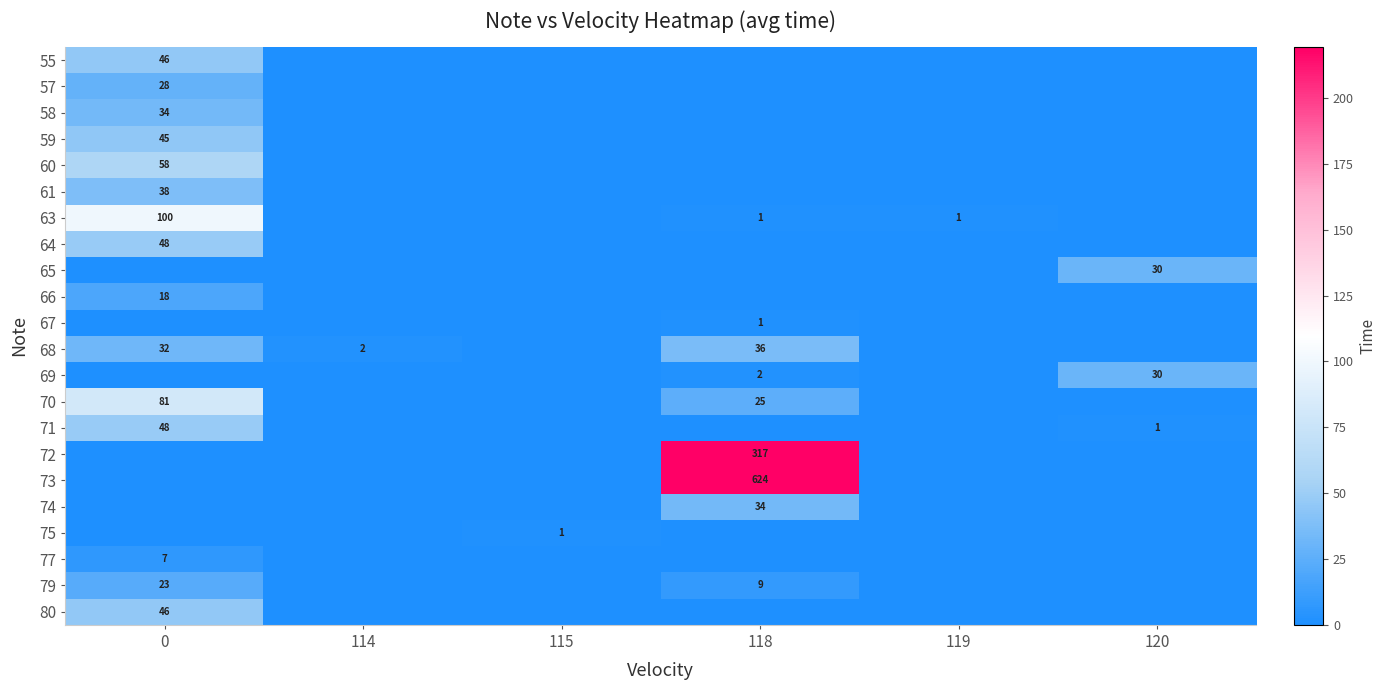

The value of 63 at 118 is 0. True or false?

False